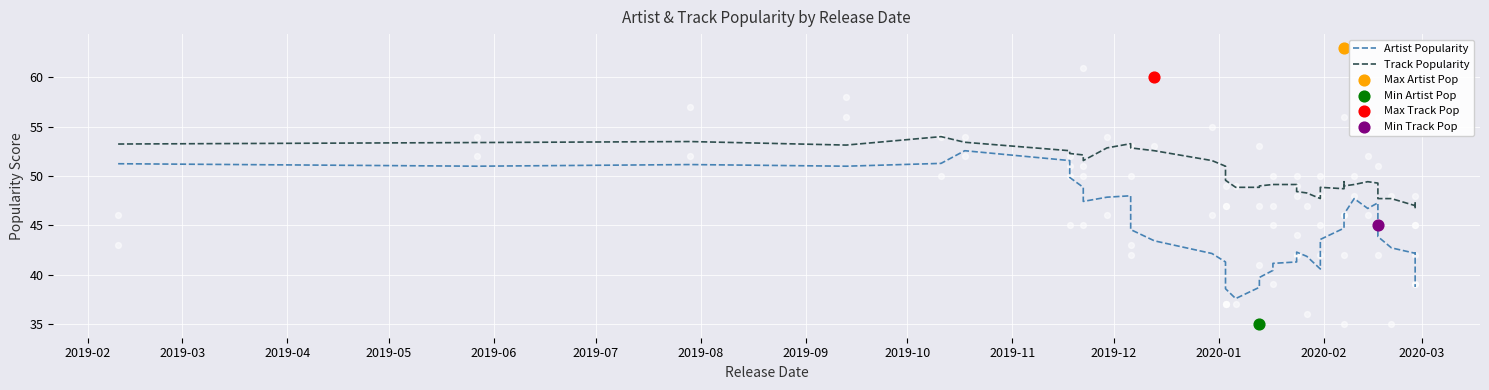

At which category is the sum across all series the highest?

2019-07